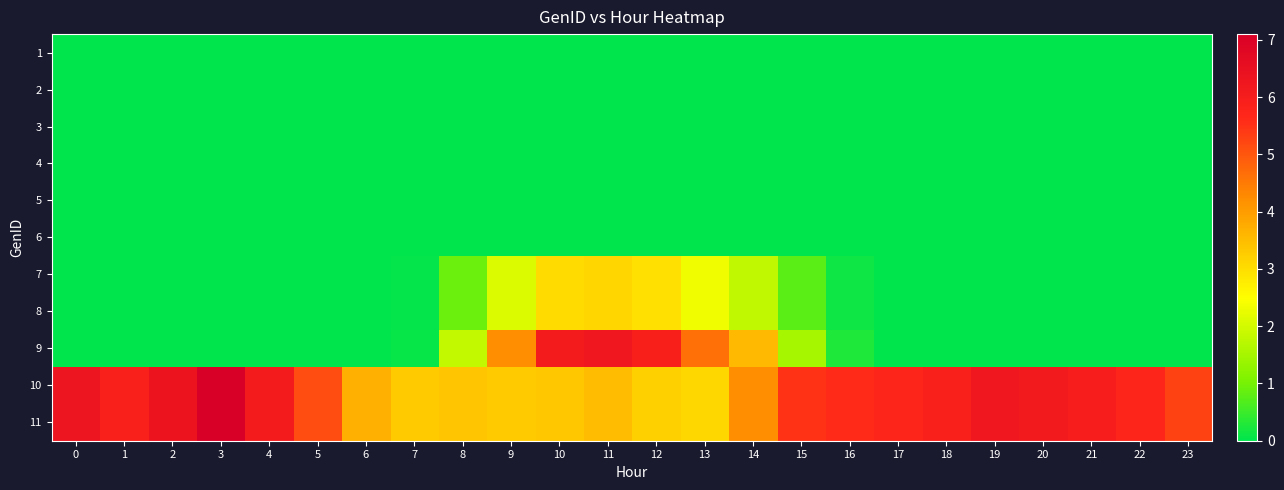

What is the greatest value displayed?

7.1